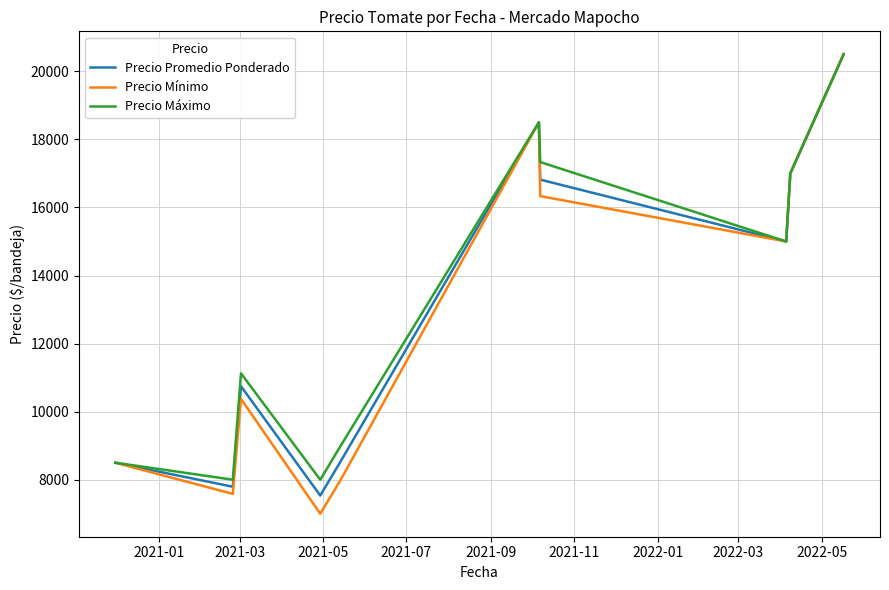

What is the minimum value shown in the chart?

7000.0